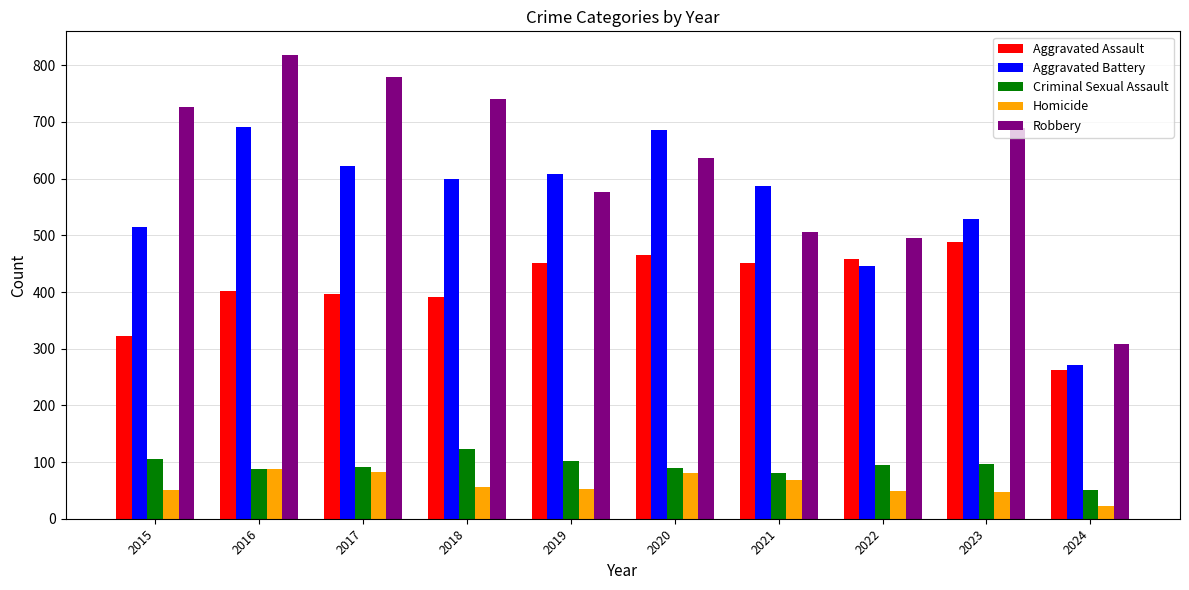

What is the maximum value for Robbery?

819